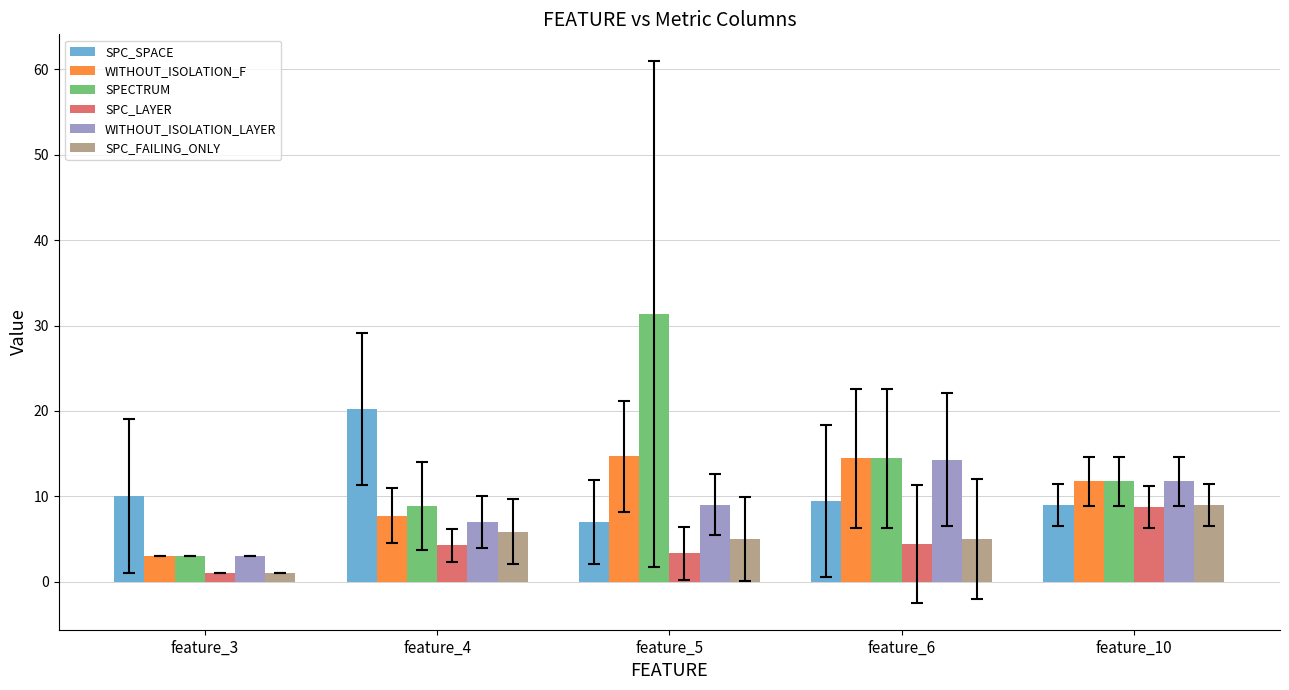

What is the sum of all WITHOUT_ISOLATION_LAYER values?

45.0